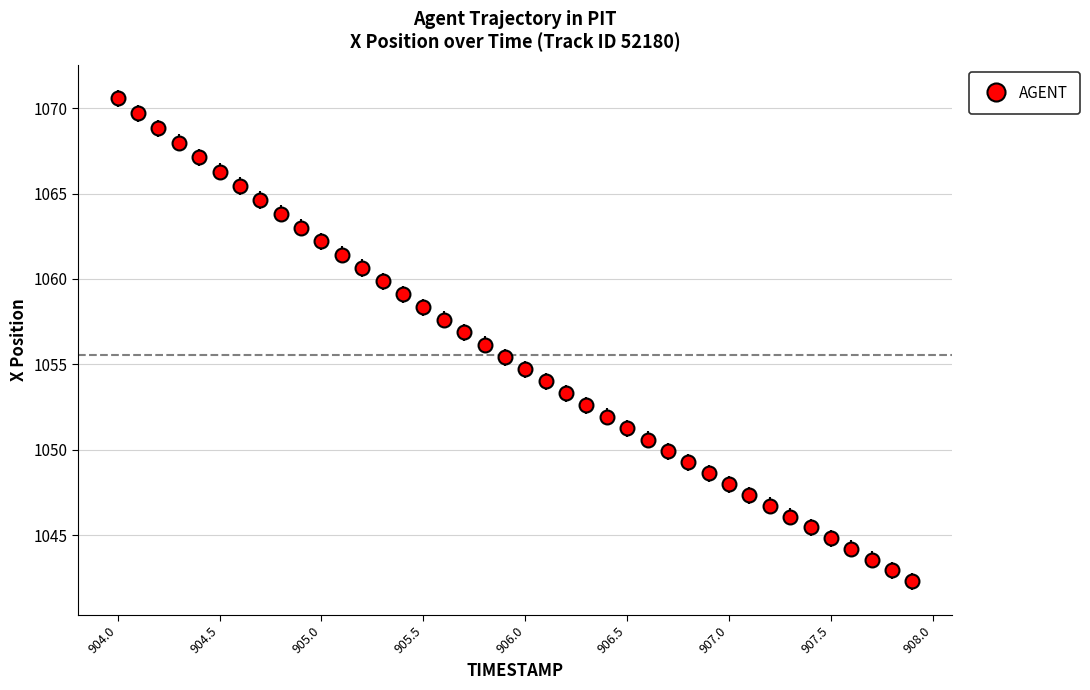

What is the greatest value displayed?

1070.6